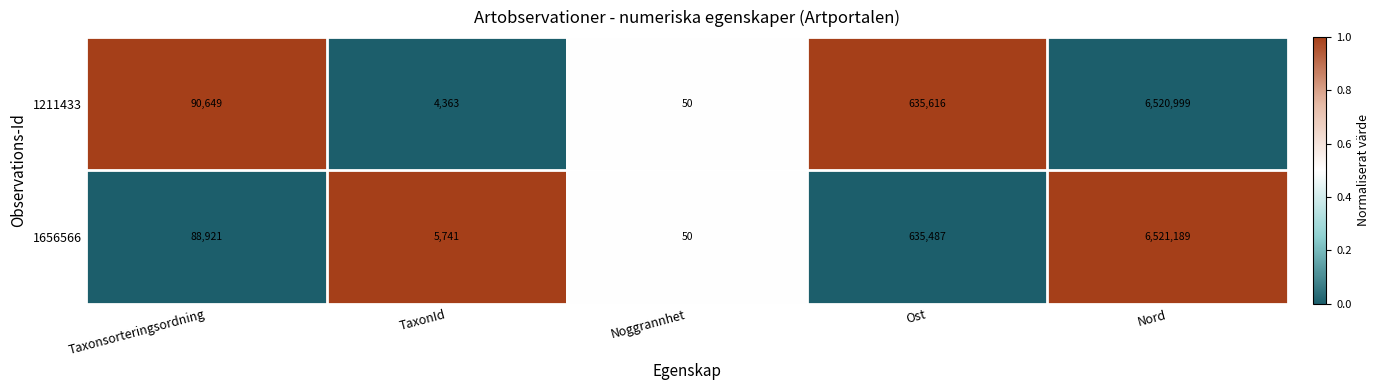

What is the minimum value shown in the chart?

50